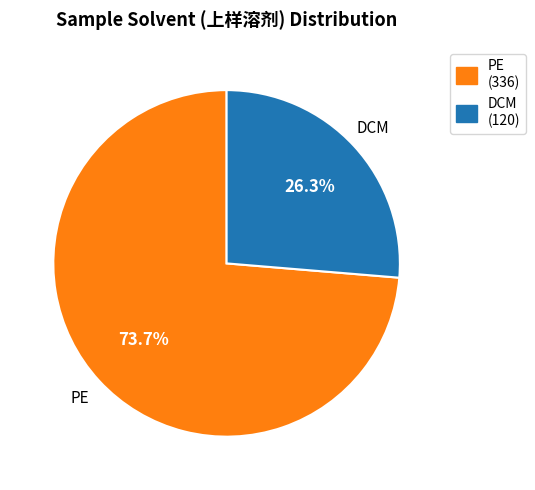

To the nearest percent, what is the difference between the largest and smallest slice percentages?

47%